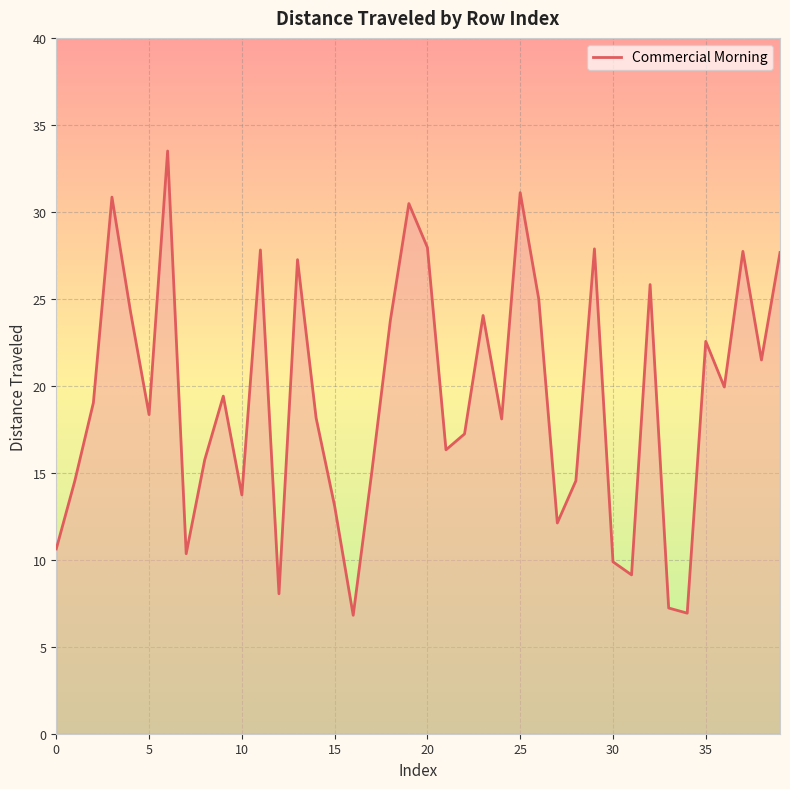

What is the maximum value shown in the chart?

33.5